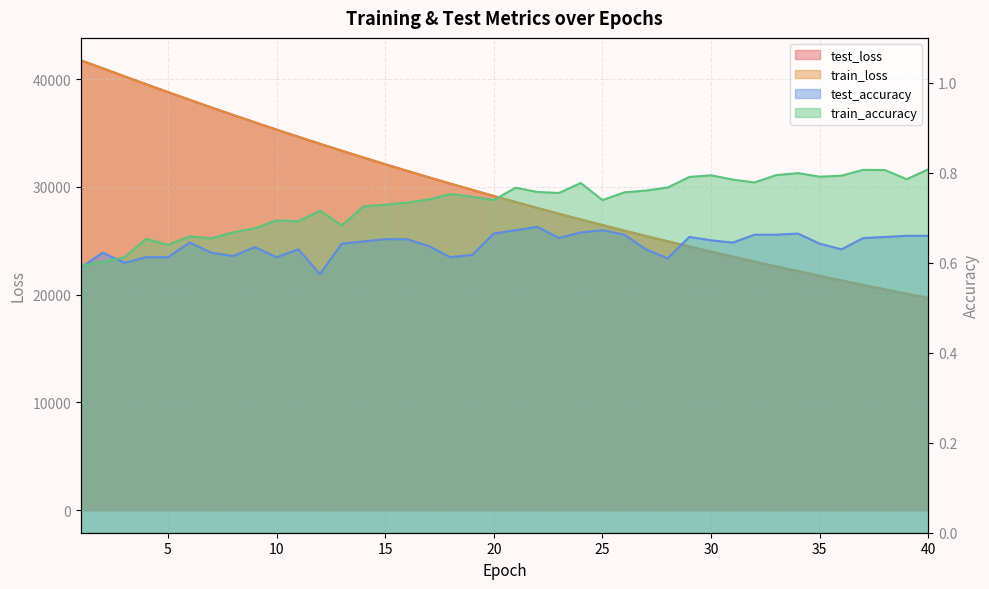

At how many categories does at least one series exceed 6394?

40